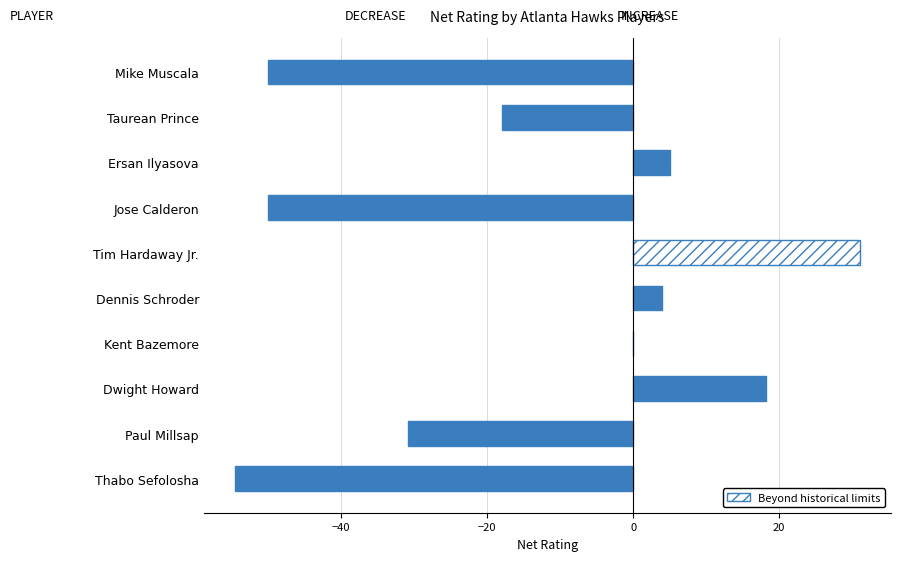

Between Dennis Schroder and Jose Calderon, which is larger?

Dennis Schroder